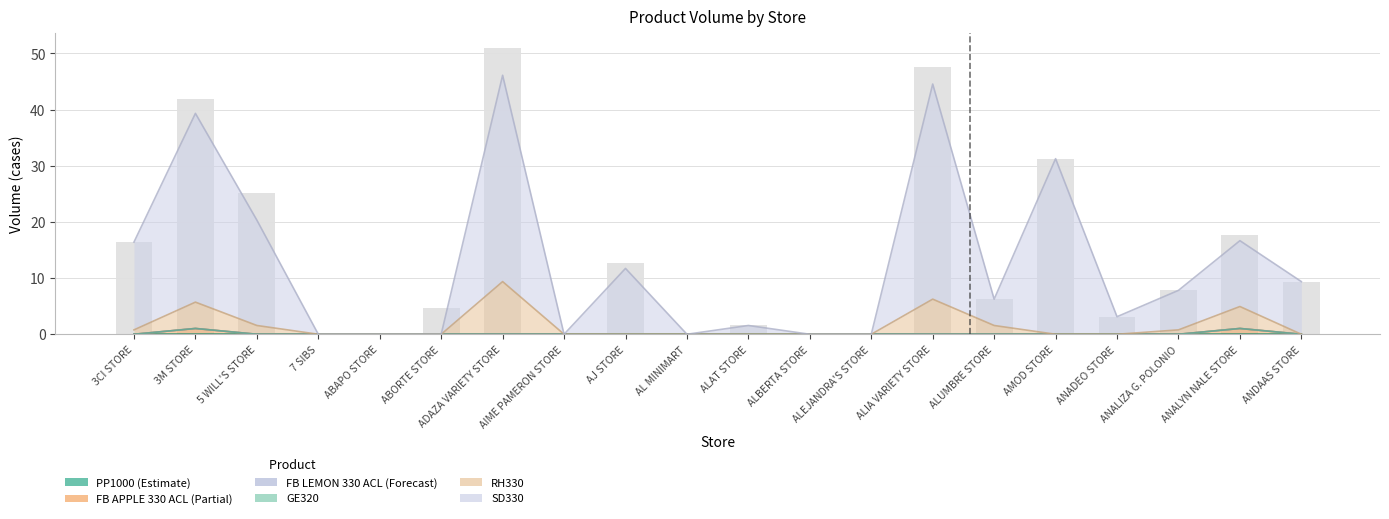

What is the spread (max minus min) of values at ADAZA VARIETY STORE?

46.1